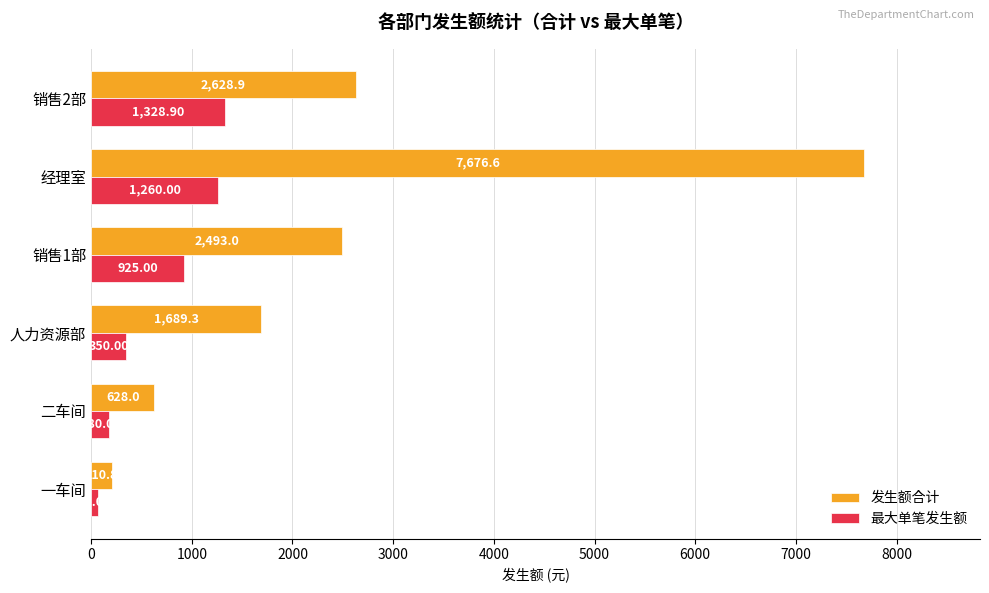

Rank the series at 人力资源部 from lowest to highest value.

最大单笔发生额, 发生额合计